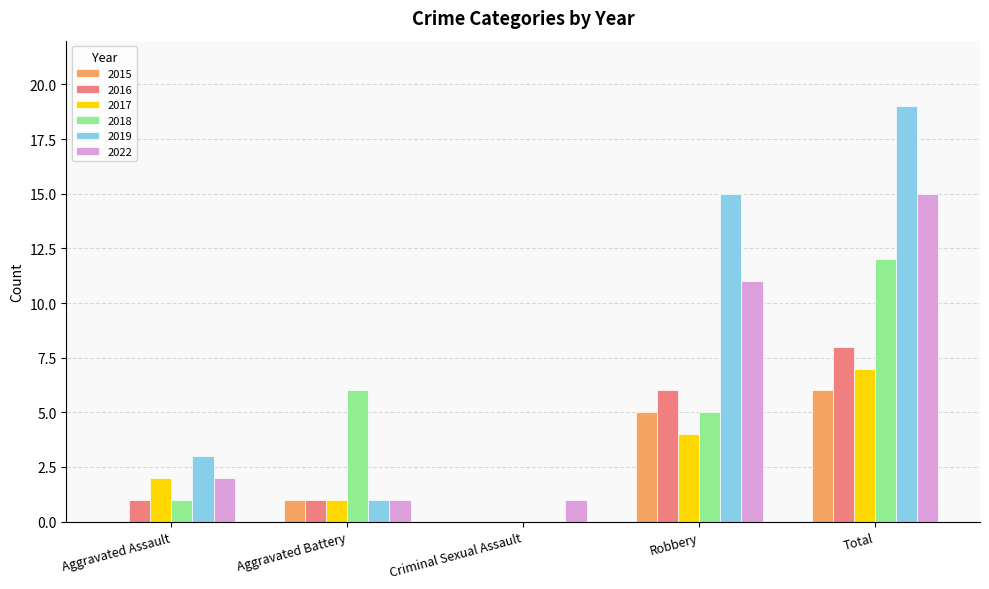

What are all the series names shown in the legend?

2015, 2016, 2017, 2018, 2019, 2022